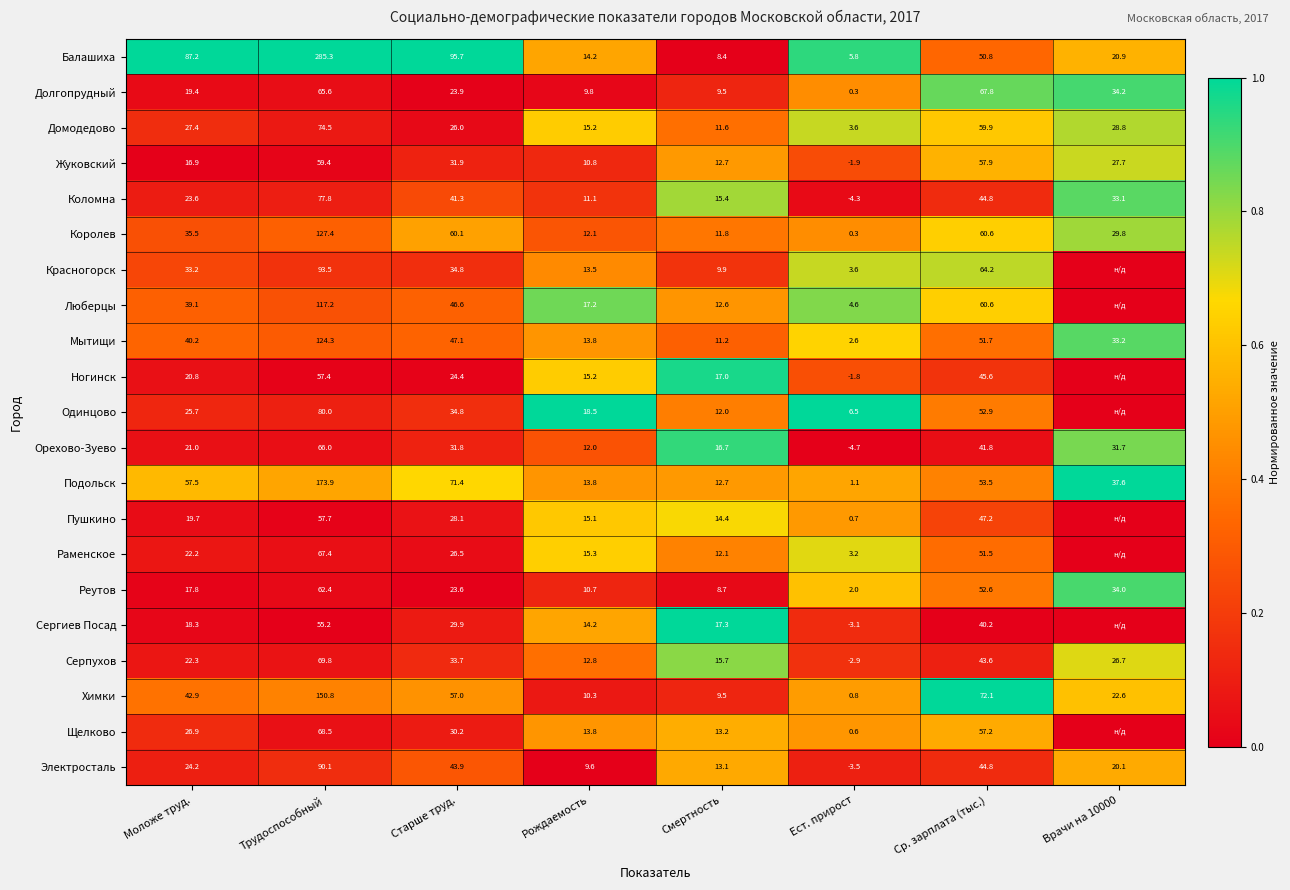

The value of Серпухов at Ср. зарплата (тыс.) is 0.0. True or false?

False